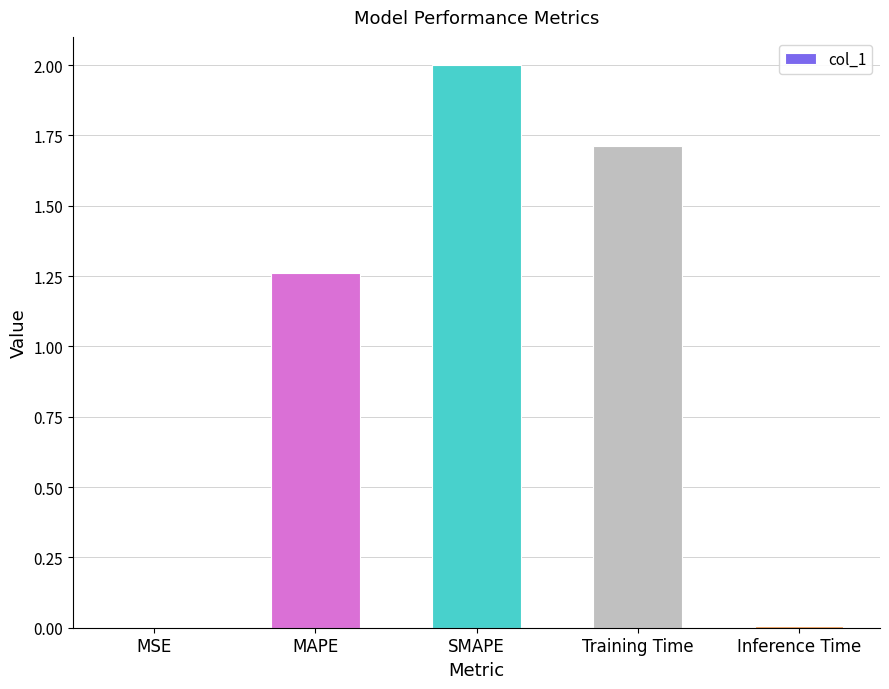

Count the number of data series in this chart.

1